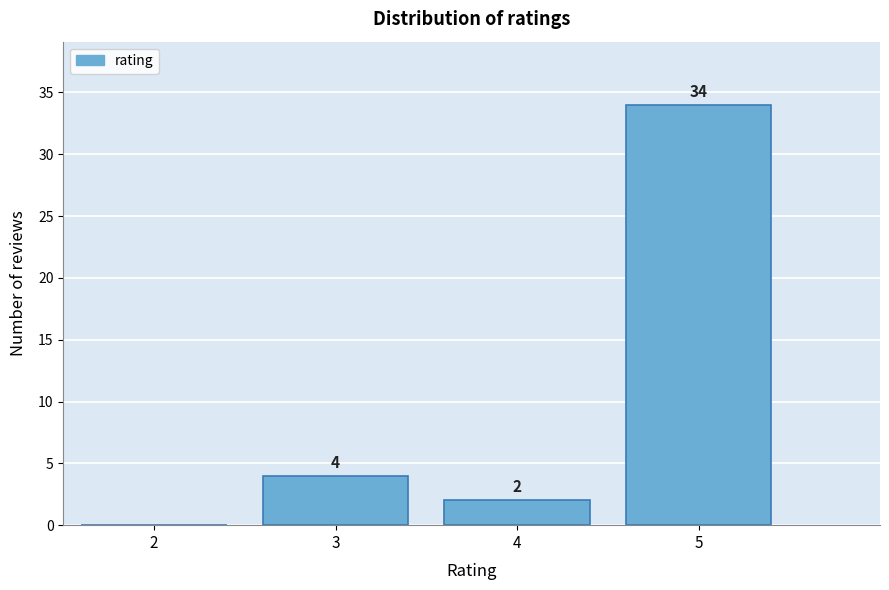

Reading left to right, extract all data points from this chart.

2=0	3=4	4=2	5=34